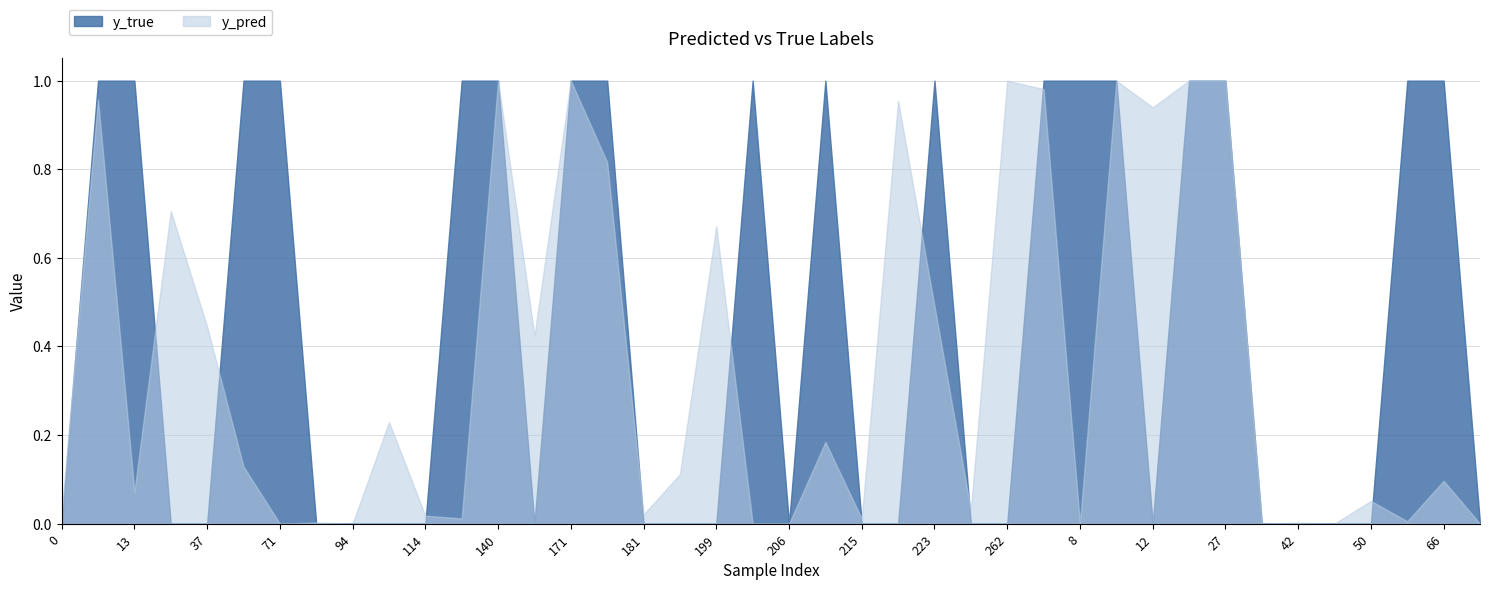

Does the chart display data point markers on the line(s)?

No